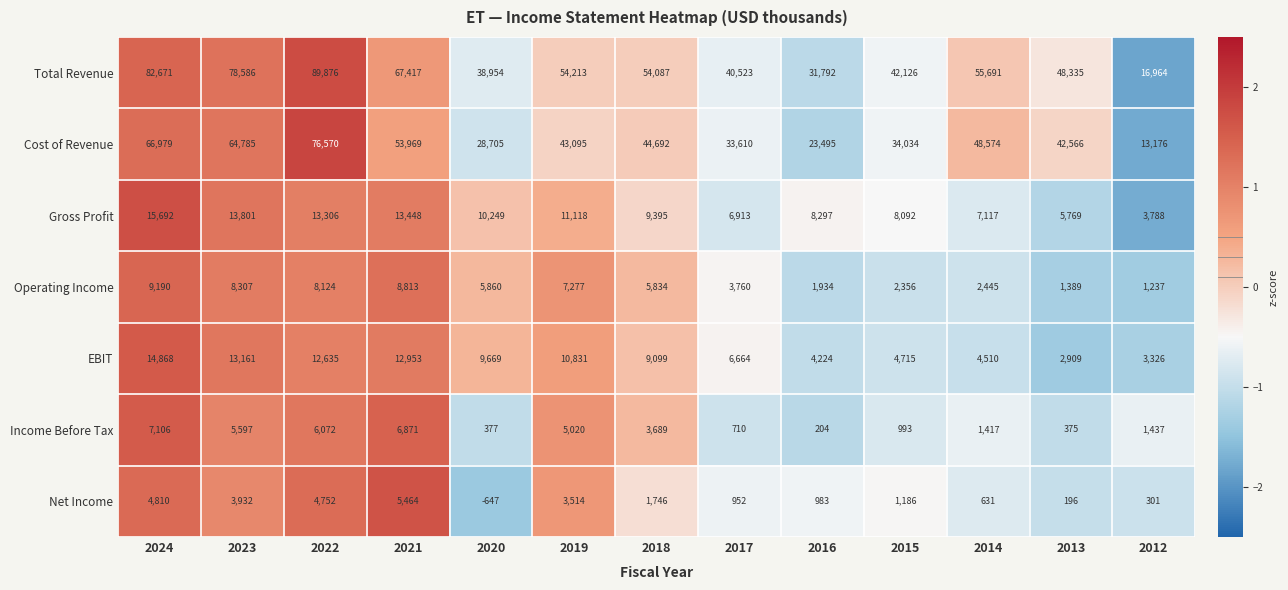

What is the sum of the Net Income values at 2023 and 2016?

4915